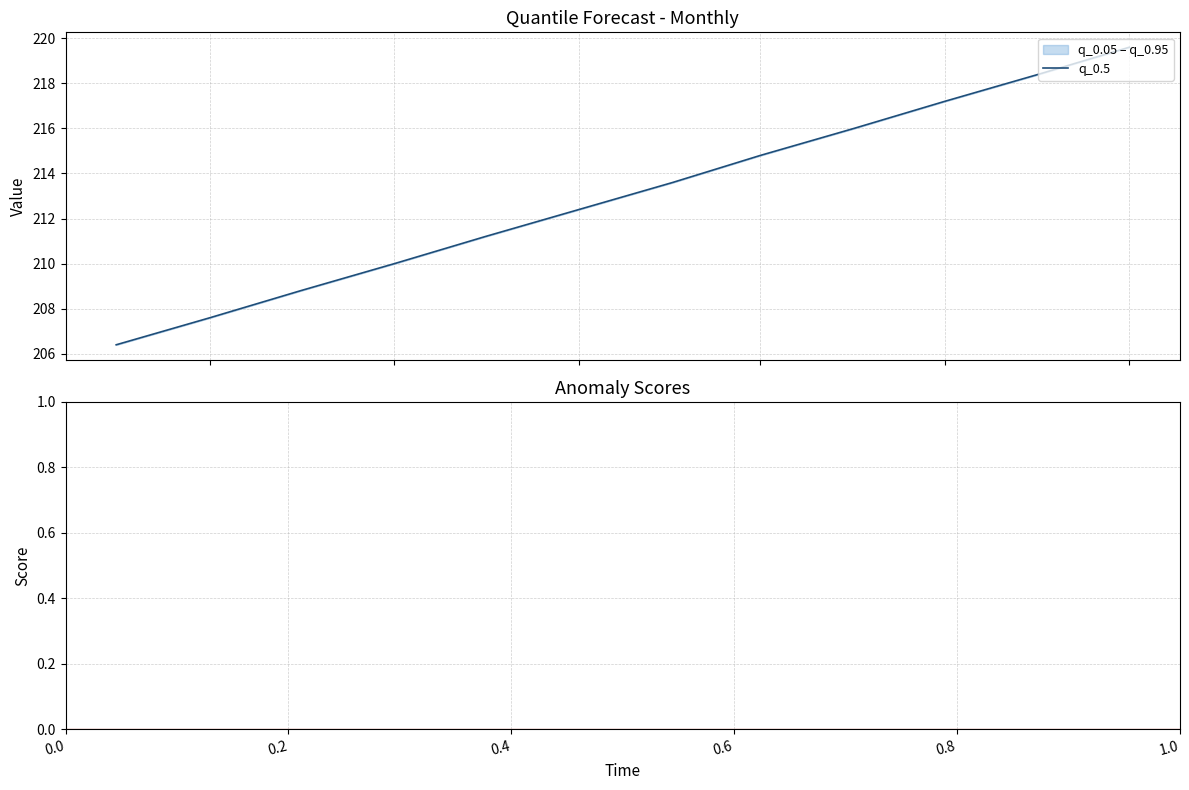

Does the chart display data point markers on the line(s)?

No